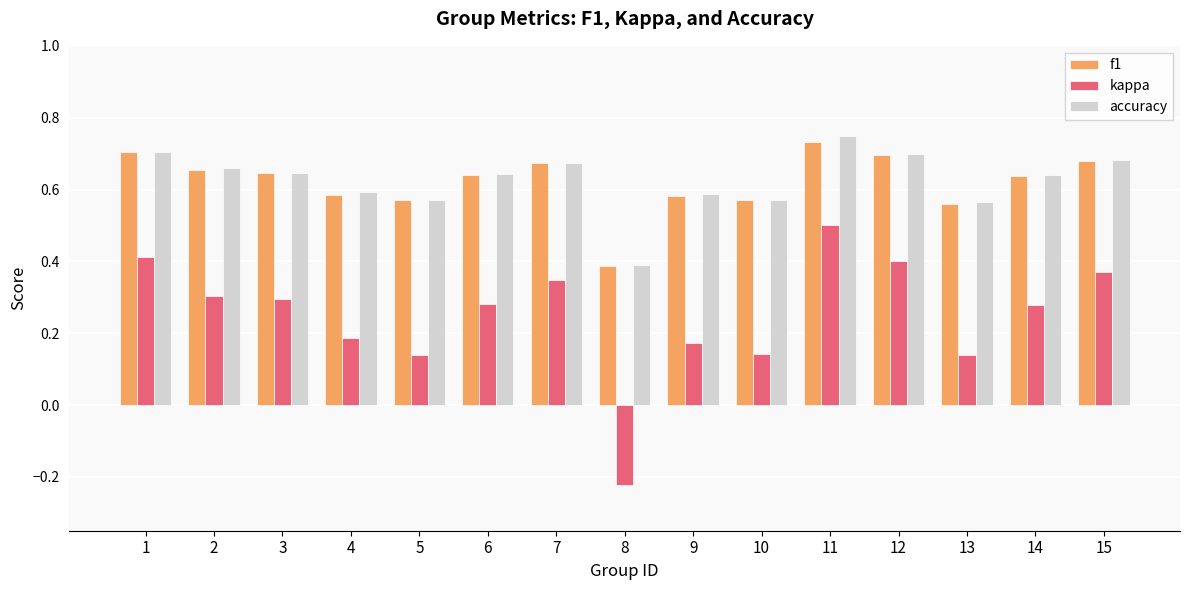

The value of kappa at 5 is 0.2. True or false?

False